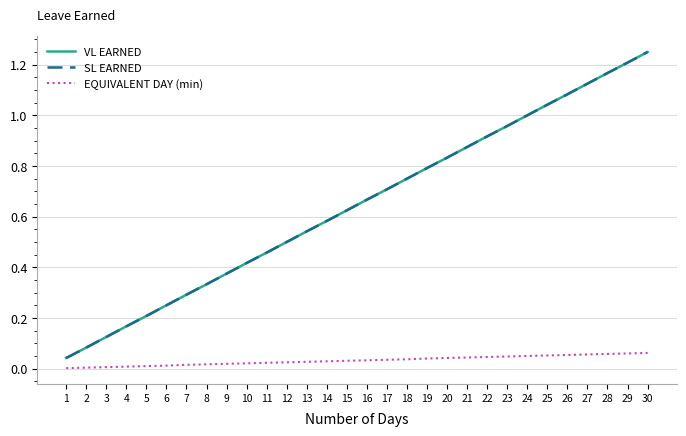

What is the greatest value displayed?

1.2